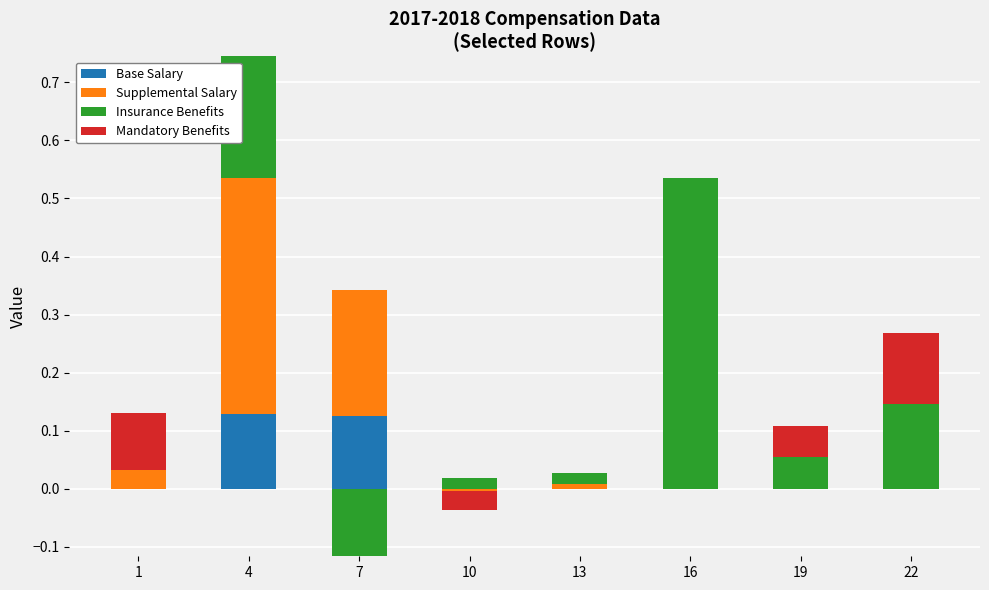

Read the Base Salary value at 4.

0.1